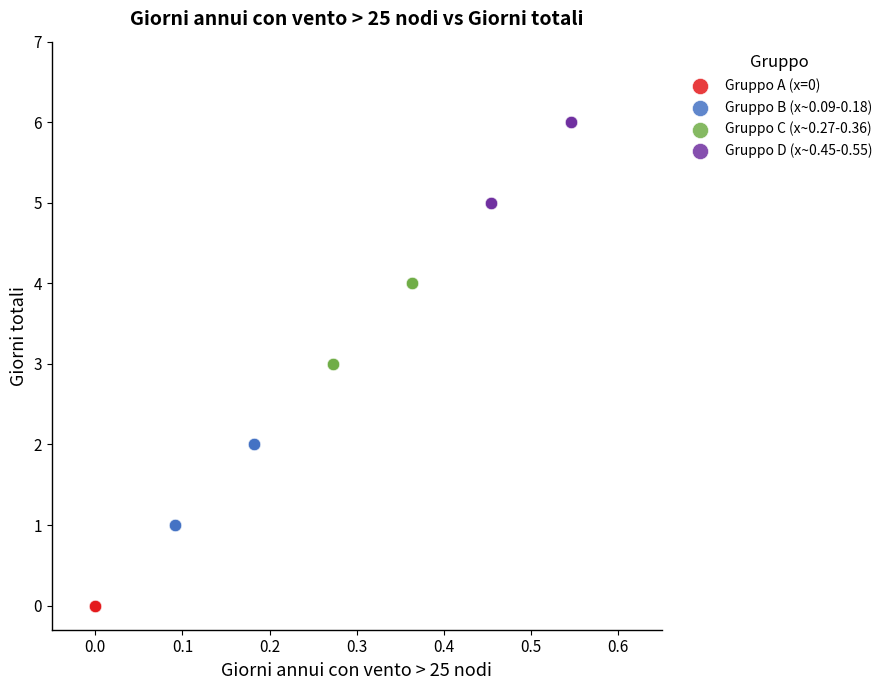

Which series reaches the maximum Y coordinate?

Gruppo D (x~0.45-0.55)